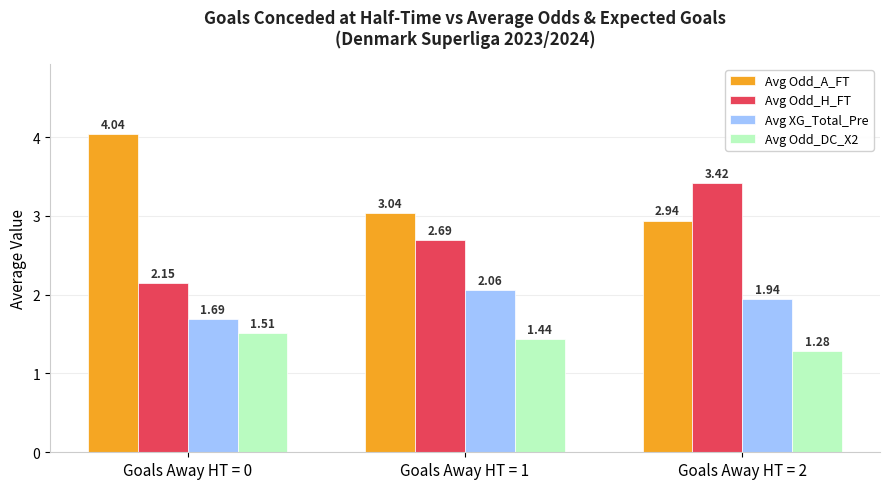

What are all the series names shown in the legend?

Avg Odd_A_FT, Avg Odd_H_FT, Avg XG_Total_Pre, Avg Odd_DC_X2